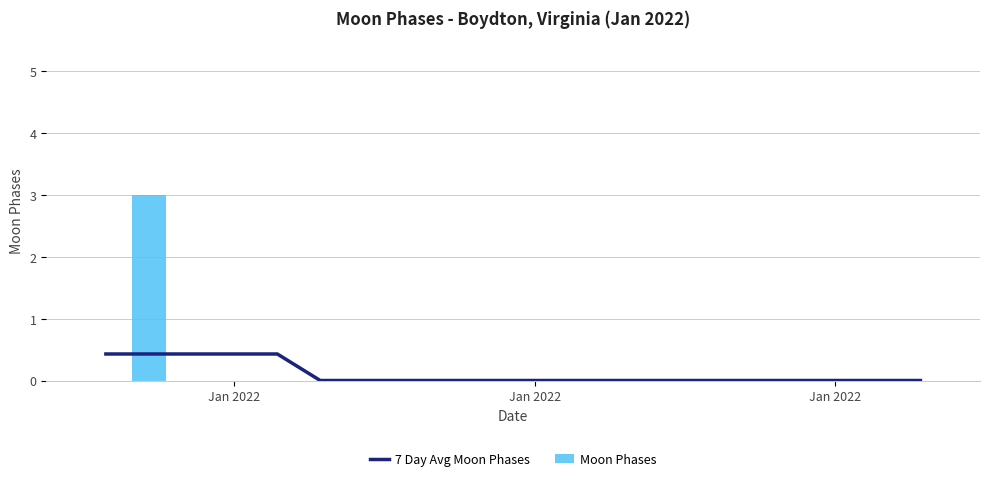

Where is Moon Phases nearest to the value 1?

Jan 2022